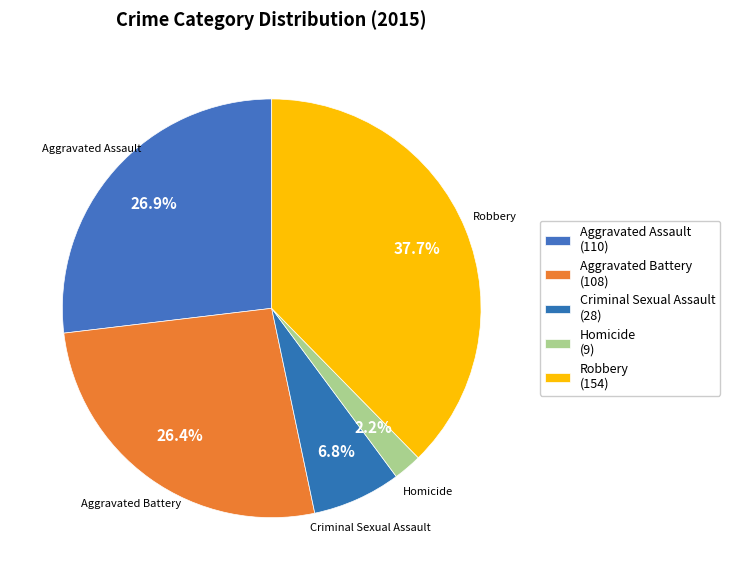

Which has a higher value, Robbery or Aggravated Assault?

Robbery